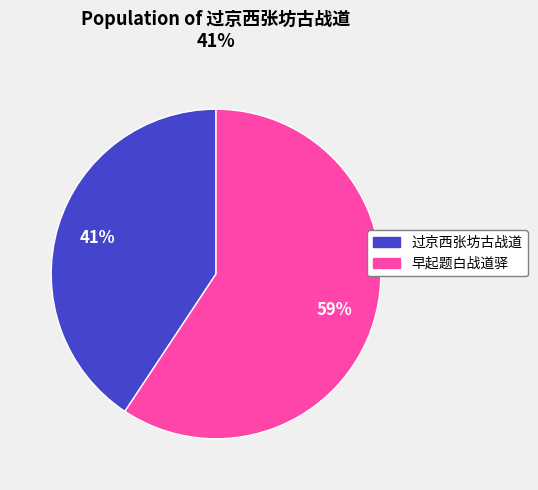

What percentage is the 早起题白战道驿 slice, to the nearest percent?

59%